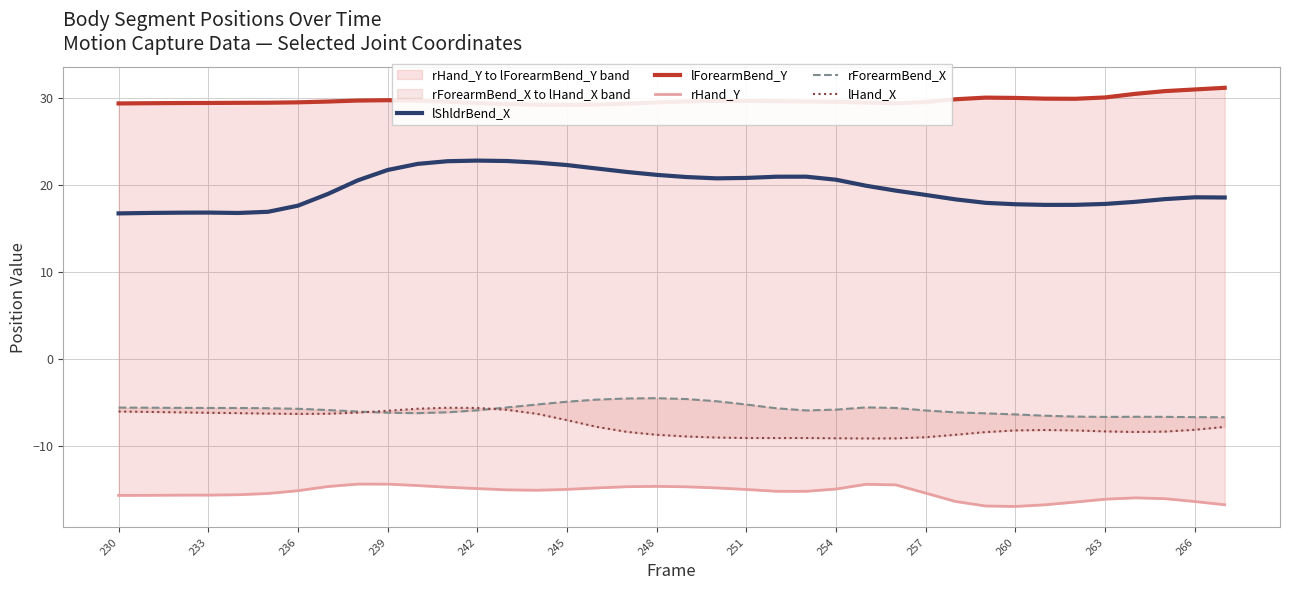

Which series has the widest spread of values?

lShldrBend_X